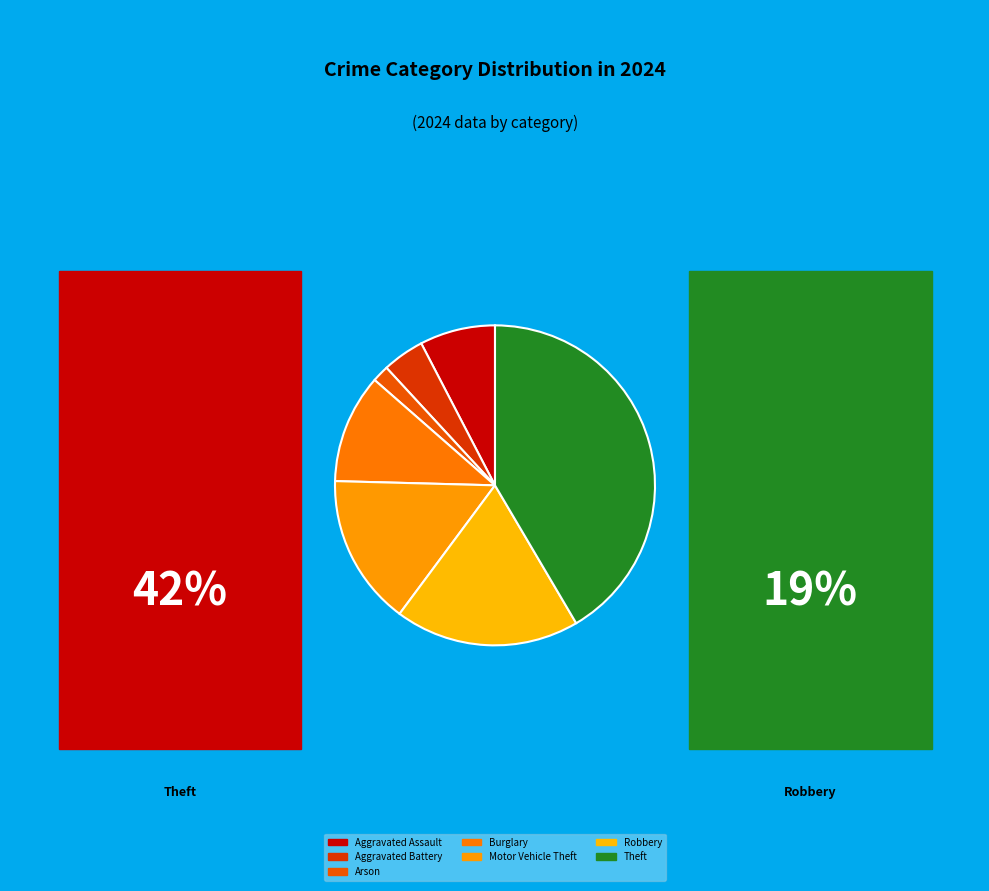

Does Motor Vehicle Theft account for over 50% of the chart?

No